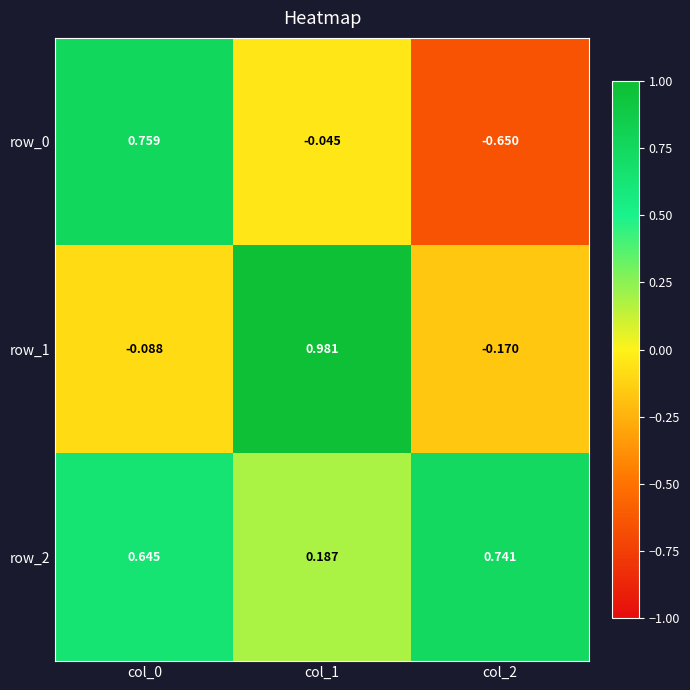

What is the approximate value of row_1 at col_2?

-0.2